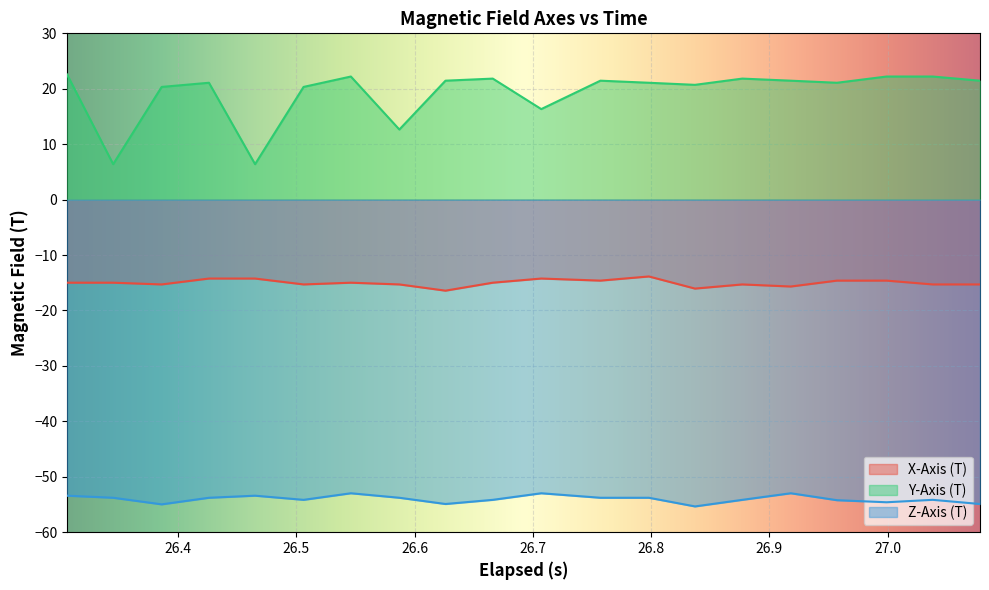

How many data points in Y-Axis (T) are less than 21?

7